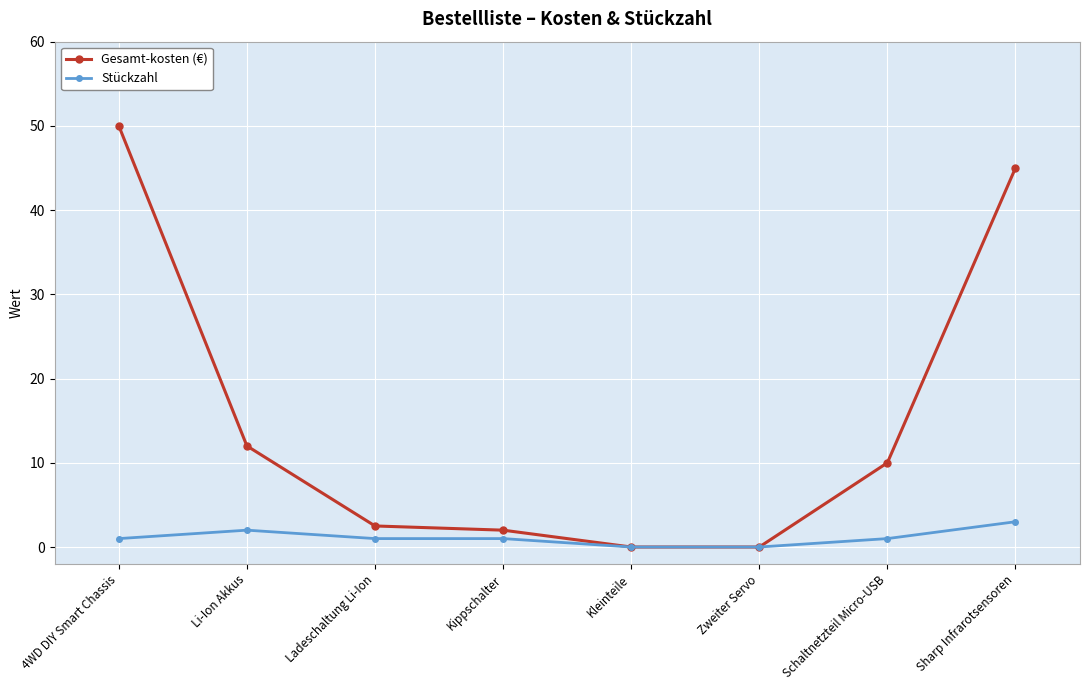

At Ladeschaltung Li-Ion, list the series in order from largest to smallest.

Gesamt-kosten (€), Stückzahl